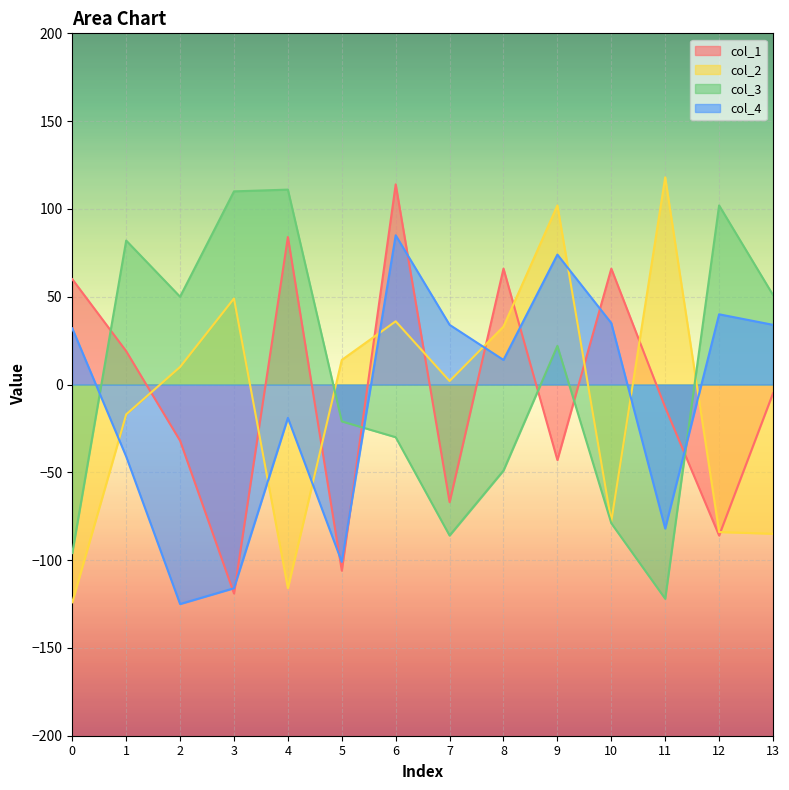

What is the maximum value for col_1?

114